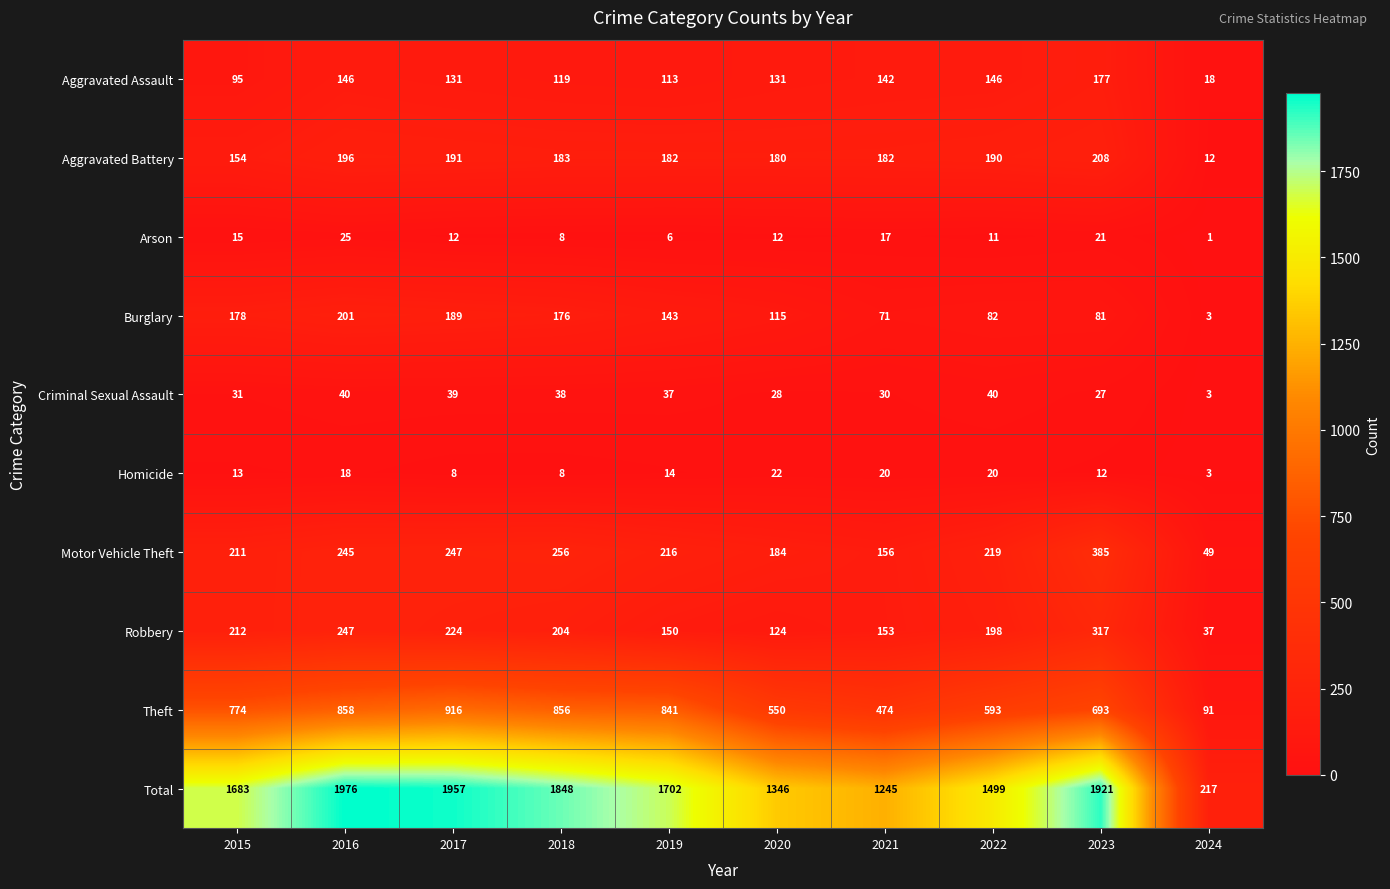

The value of Theft at 2016 is 290. True or false?

False